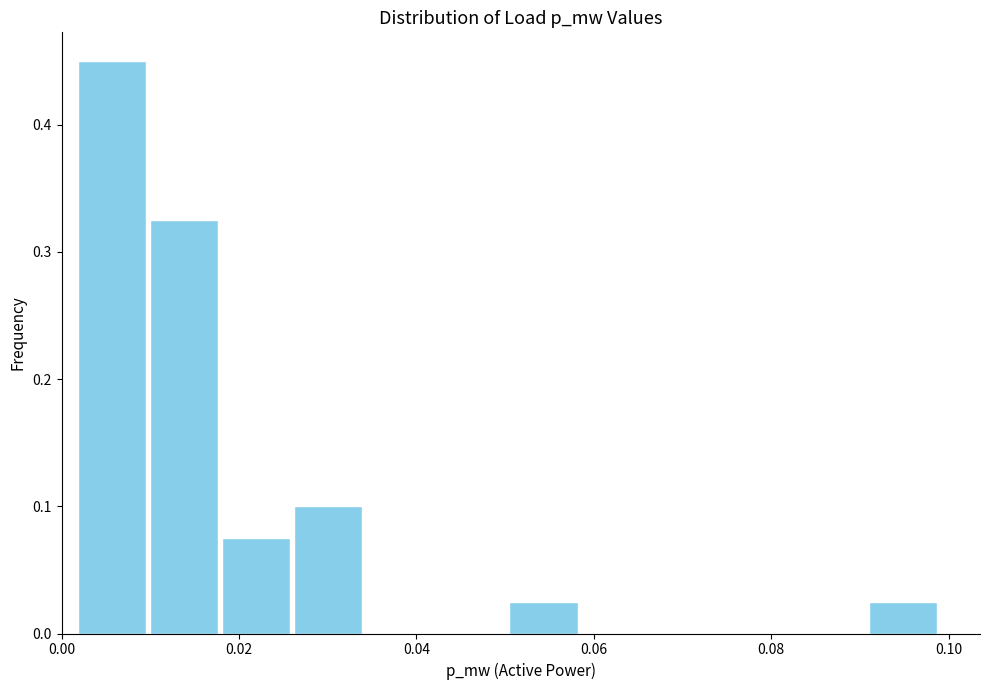

Reading left to right, transcribe this chart: for each bar, give the range it covers on the x-axis and its height. Neither the bar edges nor the heights are printed on the chart, so give them approximately, as read against the axes.

0.002 to 0.010: 0.45
0.010 to 0.018: 0.33
0.018 to 0.026: 0.08
0.026 to 0.034: 0.10
0.034 to 0.042: 0
0.042 to 0.050: 0
0.050 to 0.058: 0.03
0.058 to 0.066: 0
0.066 to 0.074: 0
0.074 to 0.082: 0
0.082 to 0.090: 0
0.090 to 0.098: 0.03